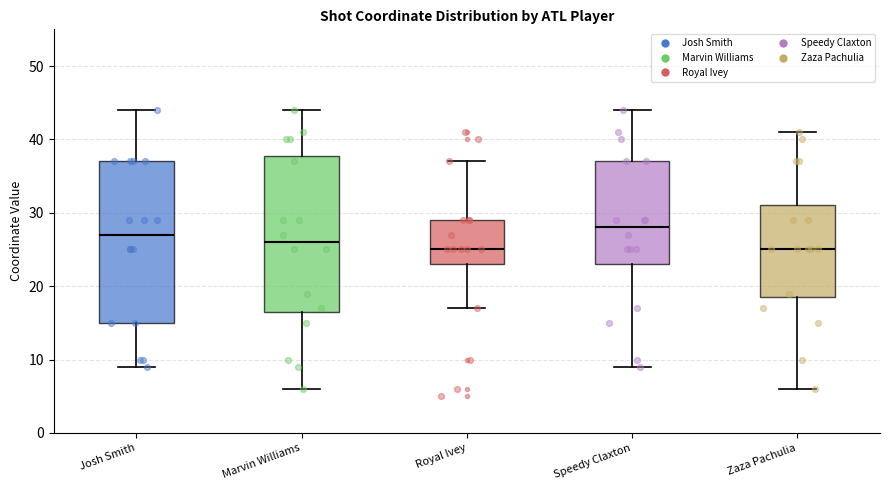

Where does the lower whisker of the box for Zaza Pachulia end on the y-axis? The values are not printed on the chart, so give them approximately, as read against the axis.

6